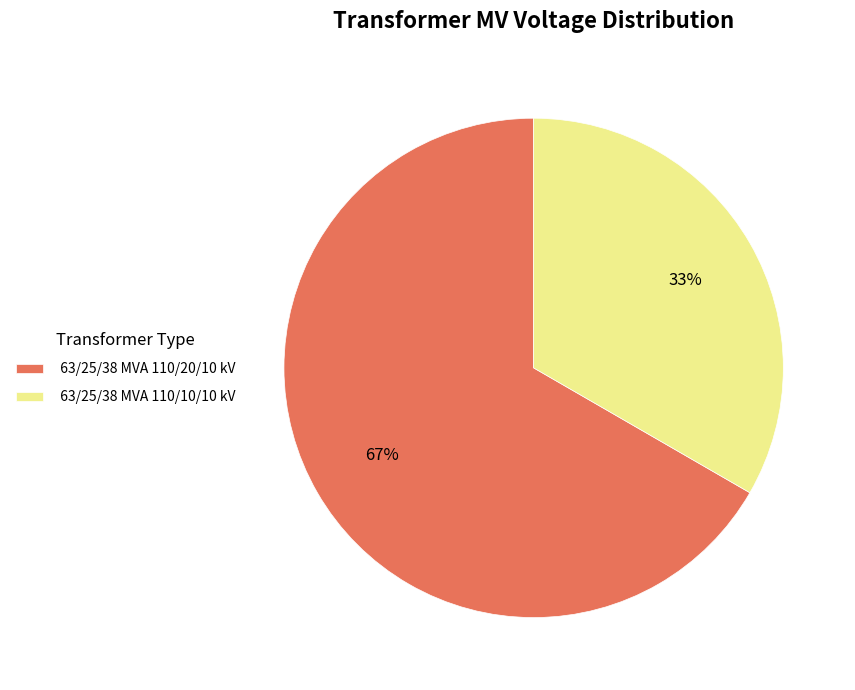

True or false: 63/25/38 MVA 110/10/10 kV accounts for 33% of the total.

True